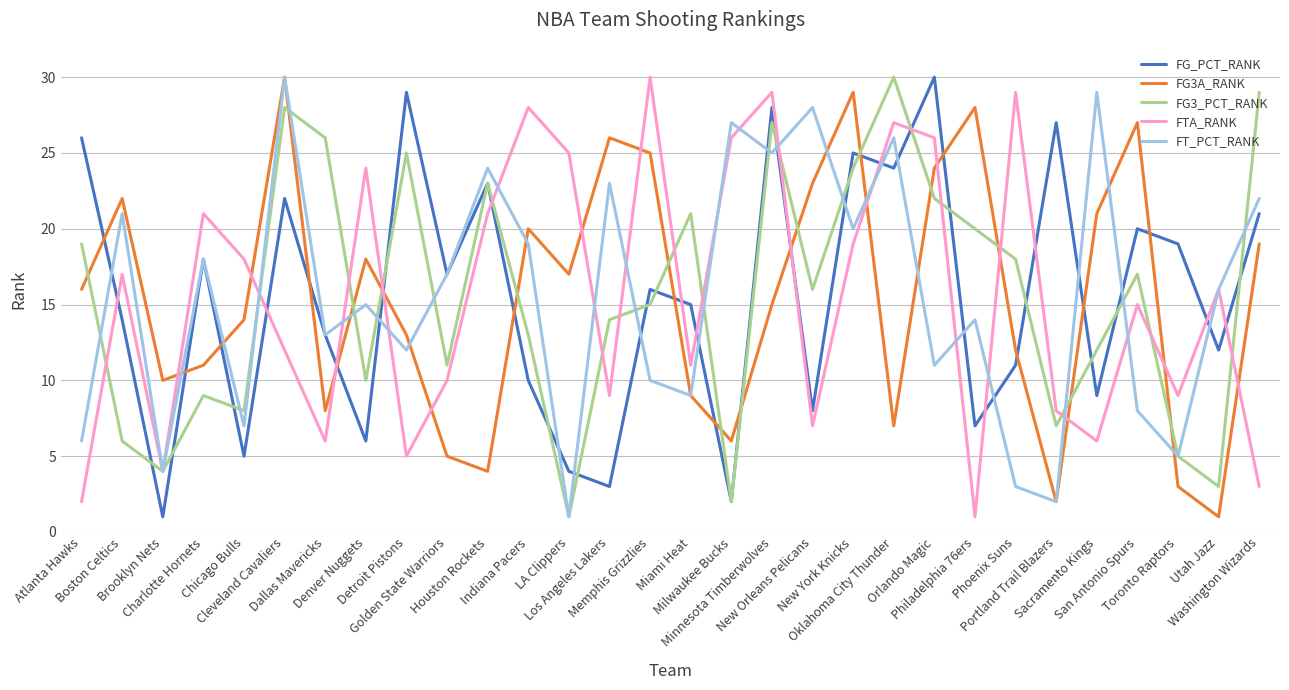

Where is FG3A_RANK nearest to the value 15?

Minnesota Timberwolves